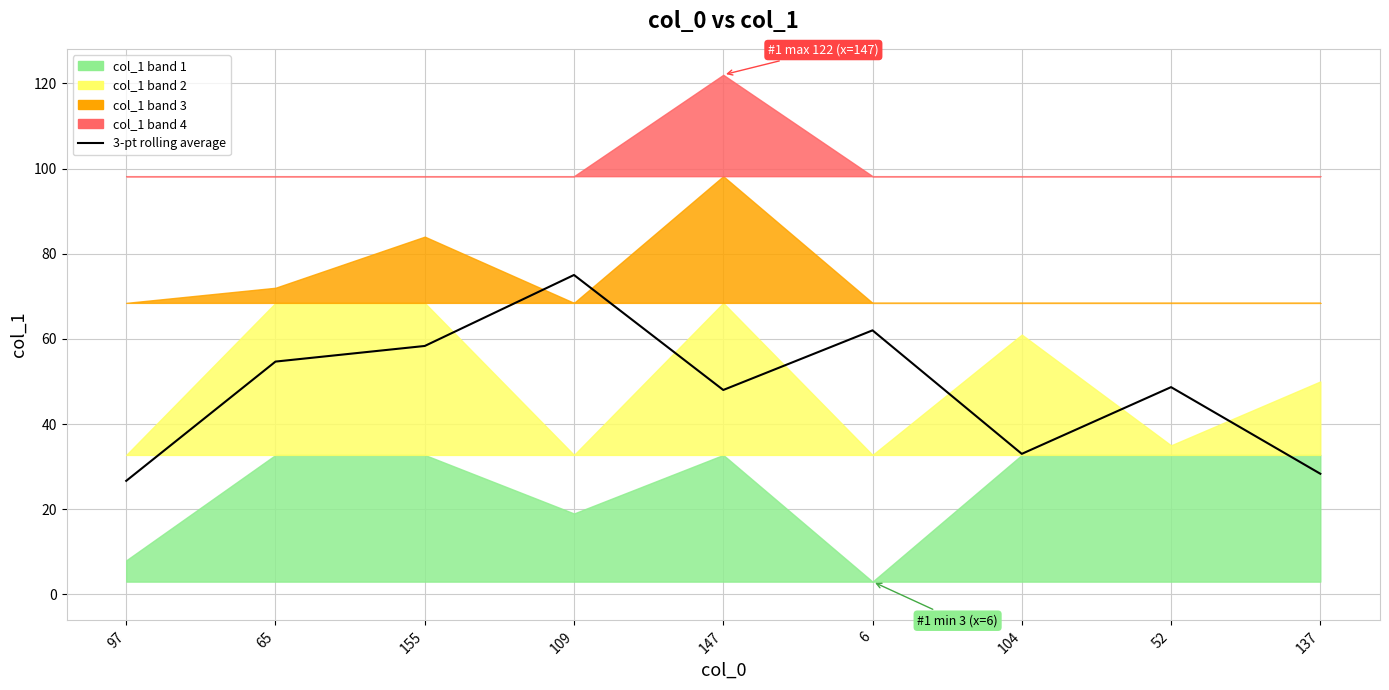

True or false: the data shows 75.0 at 109.

True